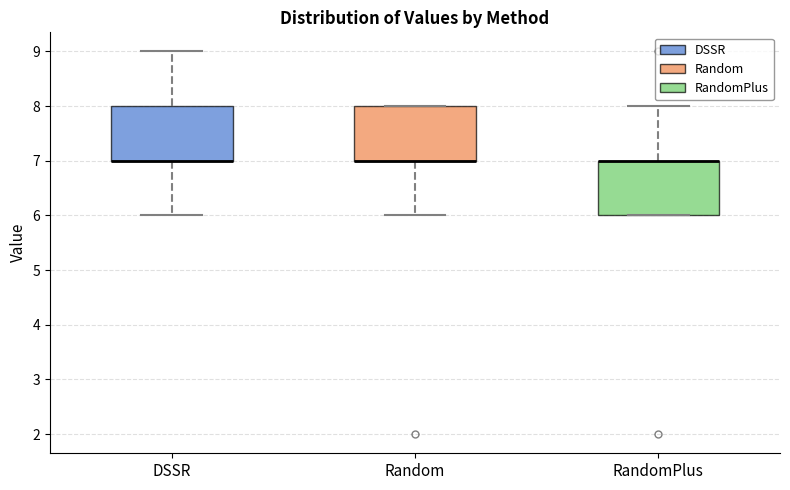

Reading left to right, read every box against the y-axis: the position of its median line, the range the box covers, and the ends of its whiskers. The values are not printed on the chart, so give them approximately, as read against the axis.

DSSR: median 7 (drawn on the box's lower edge), box 7 to 8, whiskers 6 to 9
Random: median 7 (drawn on the box's lower edge), box 7 to 8, whiskers 6 to 8
RandomPlus: median 7 (drawn on the box's upper edge), box 6 to 7, whiskers 6 to 8